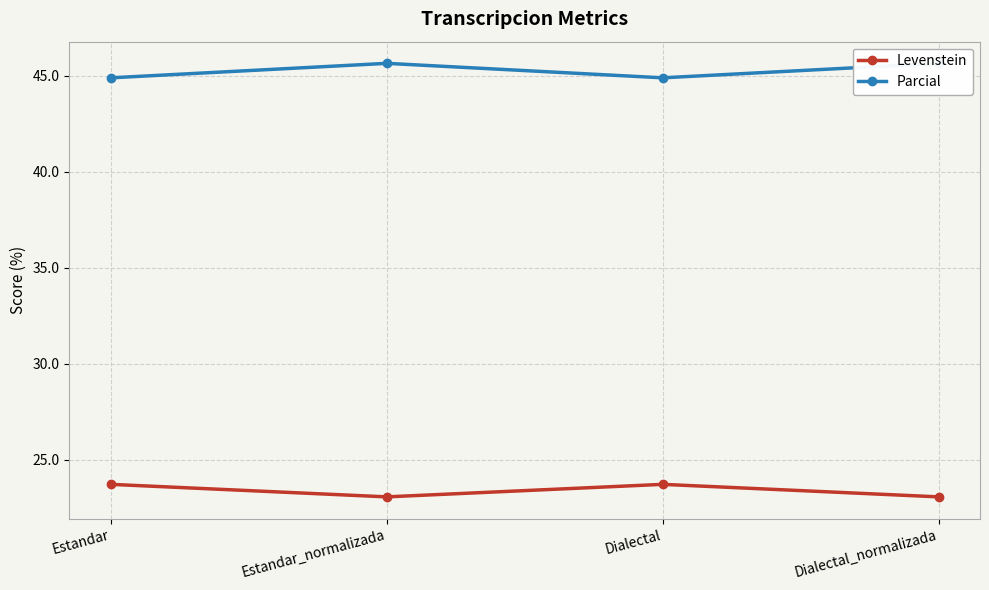

Rank the series by their maximum value, from lowest to highest.

Levenstein, Parcial